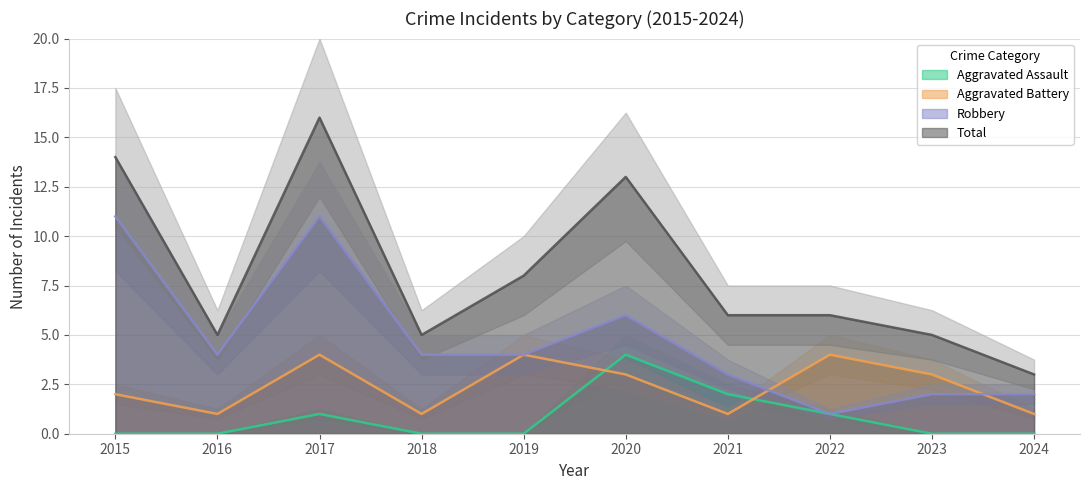

How many data points in Aggravated Battery are less than 3?

5